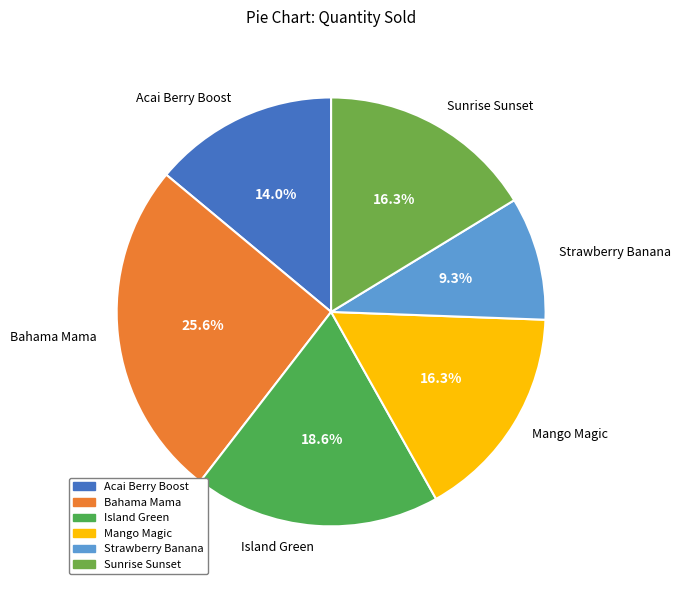

What is the total percentage of Sunrise Sunset and Mango Magic?

32.6%